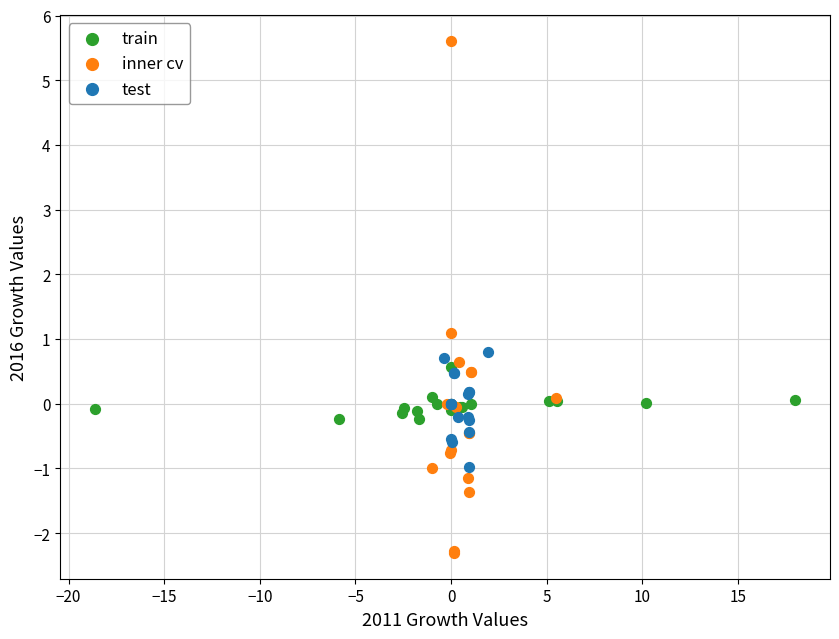

What are all the series names shown in the legend?

train, inner cv, test